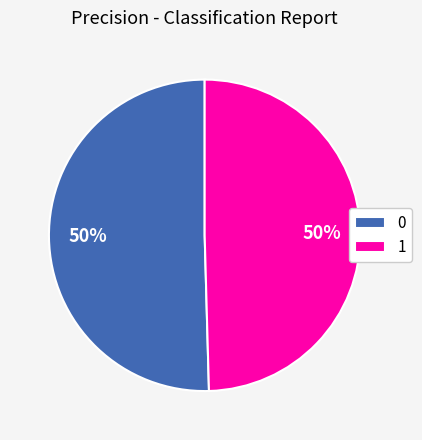

To the nearest percent, what is the combined percentage of 0 and 1?

100%